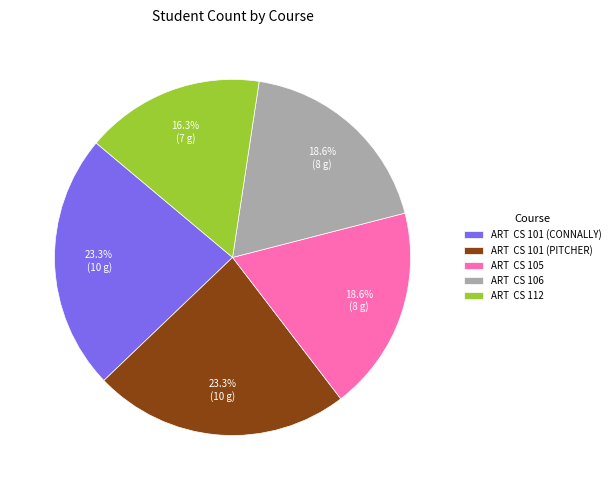

Which category has the smallest portion of the pie?

ART CS 112